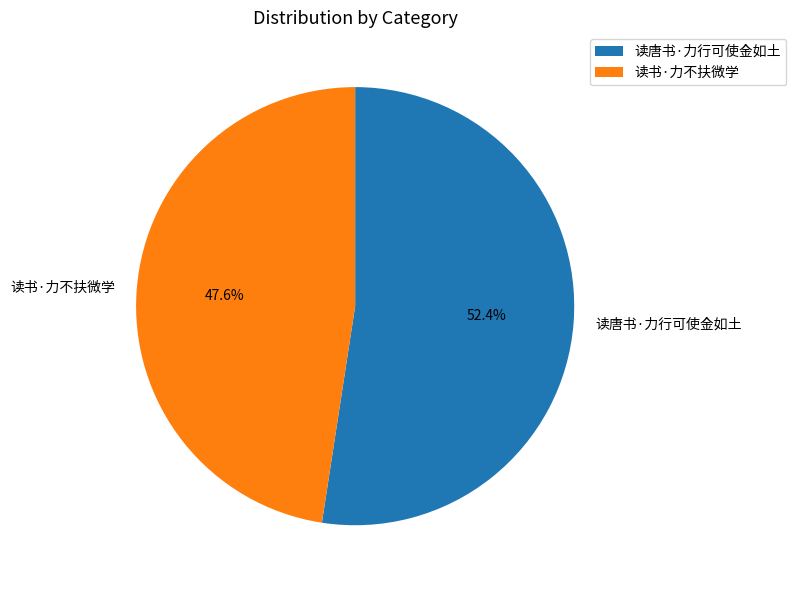

What is the ratio of the value at 读唐书·力行可使金如土 to the value at 读书·力不扶微学?

1.1